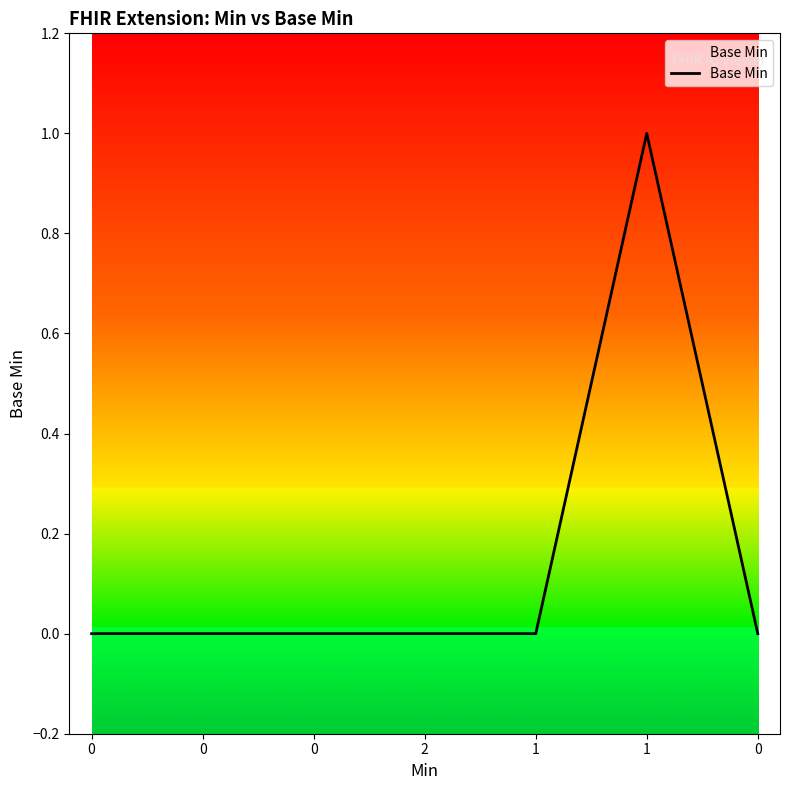

Where is the first local maximum?

1